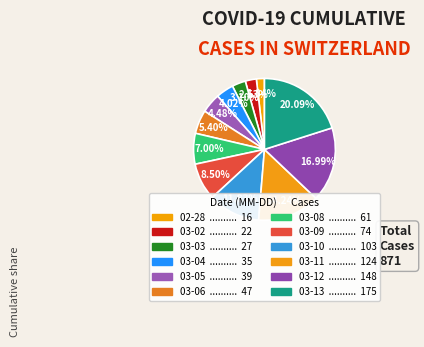

Rank the categories by value from highest to lowest.

2020-03-13, 2020-03-12, 2020-03-11, 2020-03-10, 2020-03-09, 2020-03-08, 2020-03-06, 2020-03-05, 2020-03-04, 2020-03-03, 2020-03-02, 2020-02-28